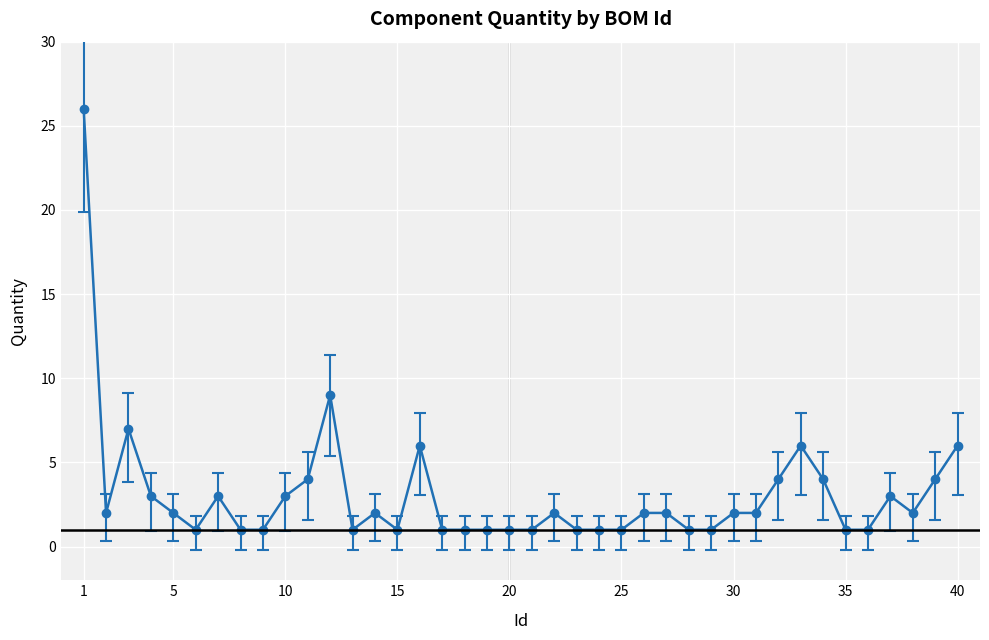

What is the difference between the maximum and second lowest values?

25